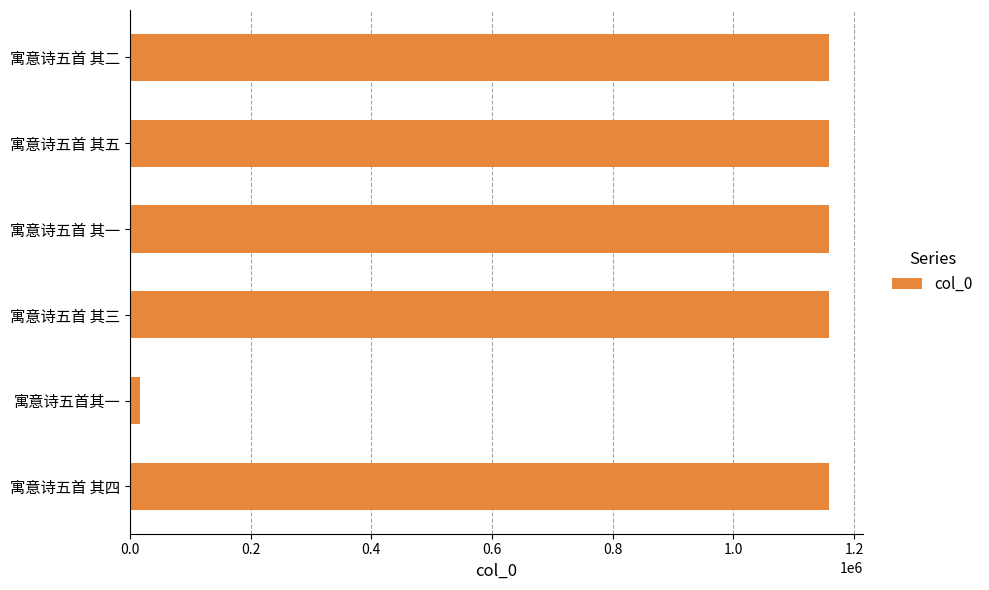

Is it true that the value at 寓意诗五首 其二 is 1919230?

False